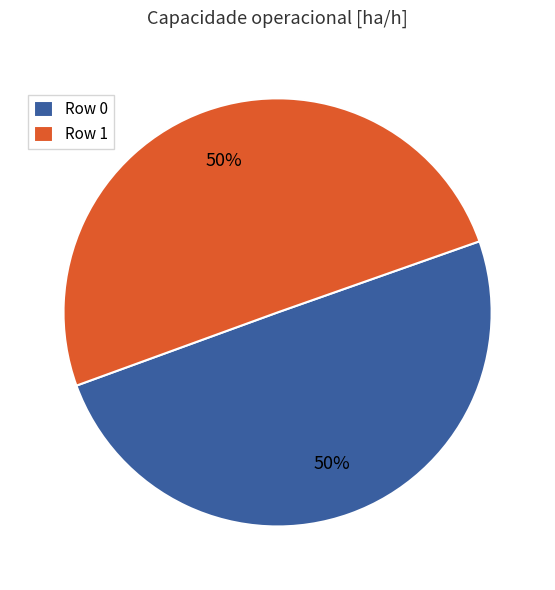

Do Row 1 and Row 0 together represent more than half of the pie?

Yes